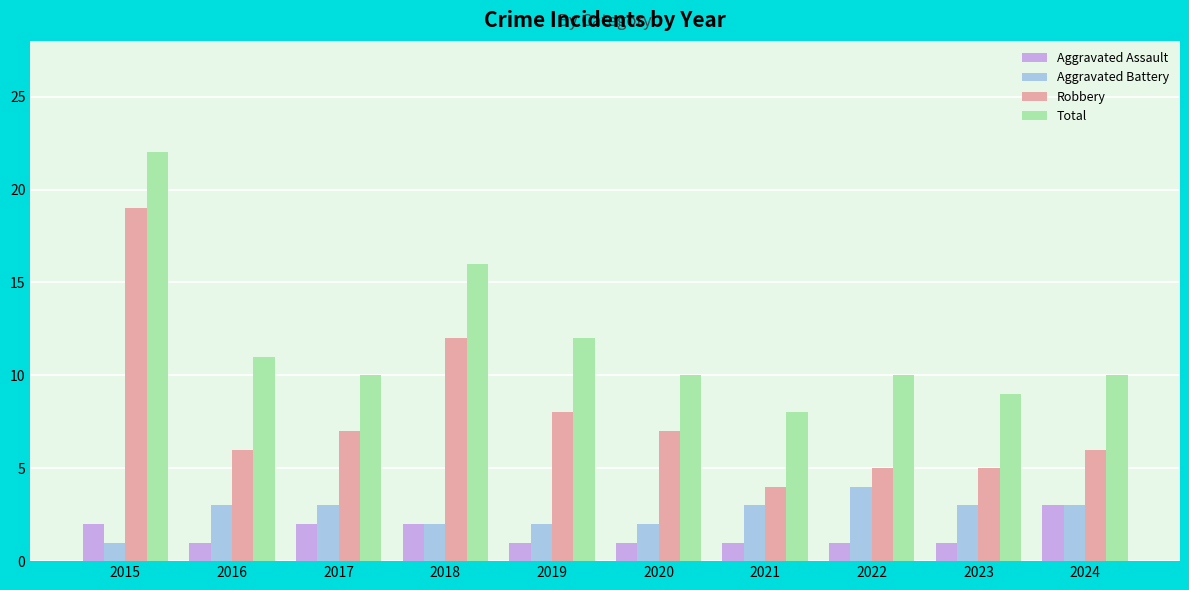

Is it true that Total equals 10 at 2022?

True